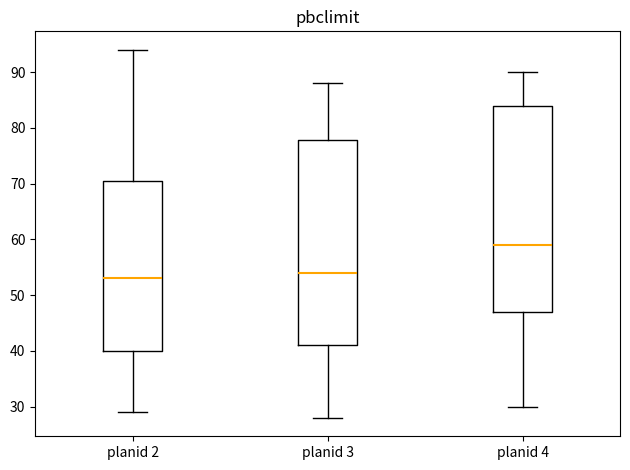

Where does the upper whisker of the box for planid 2 end on the y-axis? The values are not printed on the chart, so give them approximately, as read against the axis.

94